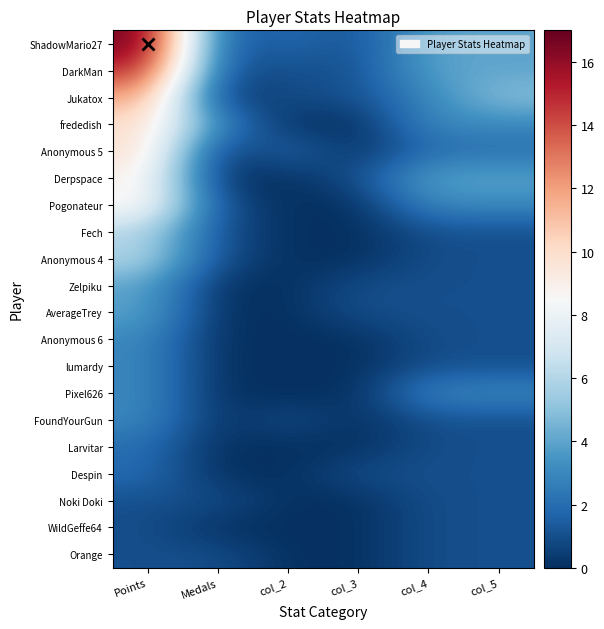

Reading right to left, what are all the values shown in this chart?

ShadowMario27: col_5=4	col_4=4	col_3=1	col_2=2	Medals=1	Points=17
DarkMan: col_5=4	col_4=4	col_3=1	col_2=1	Medals=1	Points=15
Jukatox: col_5=5	col_4=3	col_3=1	col_2=1	Medals=0	Points=12
frededish: col_5=3	col_4=3	col_3=0	col_2=0	Medals=3	Points=10
Anonymous 5: col_5=2	col_4=2	col_3=0	col_2=2	Medals=0	Points=10
Derpspace: col_5=4	col_4=4	col_3=1	col_2=0	Medals=0	Points=9
Pogonateur: col_5=3	col_4=3	col_3=0	col_2=0	Medals=1	Points=9
Fech: col_5=1	col_4=1	col_3=0	col_2=0	Medals=1	Points=6
Anonymous 4: col_5=1	col_4=1	col_3=0	col_2=0	Medals=1	Points=6
Zelpiku: col_5=1	col_4=1	col_3=1	col_2=0	Medals=0	Points=4
AverageTrey: col_5=1	col_4=1	col_3=1	col_2=0	Medals=0	Points=4
Anonymous 6: col_5=1	col_4=1	col_3=0	col_2=0	Medals=0	Points=3
lumardy: col_5=1	col_4=1	col_3=0	col_2=0	Medals=0	Points=3
Pixel626: col_5=3	col_4=3	col_3=0	col_2=0	Medals=0	Points=3
FoundYourGun: col_5=1	col_4=1	col_3=0	col_2=1	Medals=0	Points=3
Larvitar: col_5=1	col_4=1	col_3=0	col_2=0	Medals=0	Points=2
Despin: col_5=1	col_4=1	col_3=1	col_2=0	Medals=0	Points=2
Noki Doki: col_5=1	col_4=1	col_3=0	col_2=0	Medals=1	Points=1
WildGeffe64: col_5=1	col_4=1	col_3=0	col_2=0	Medals=0	Points=1
Orange: col_5=1	col_4=1	col_3=0	col_2=0	Medals=1	Points=1